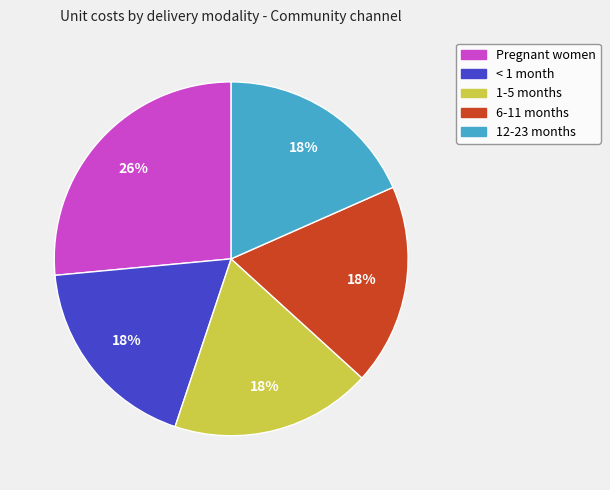

Is there a majority slice in this chart?

No